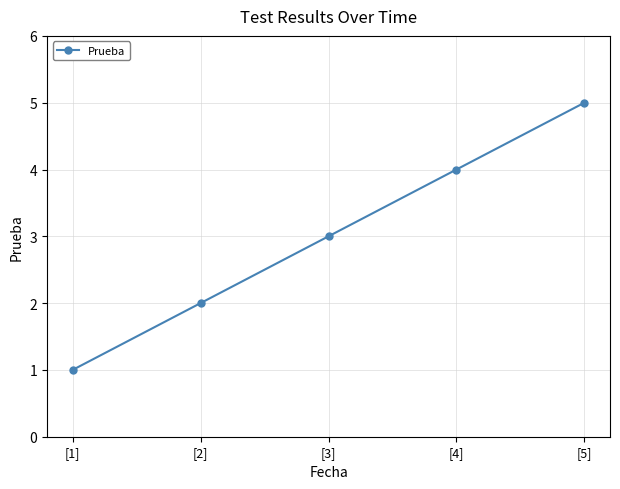

Which has a higher value, [4] or [1]?

[4]